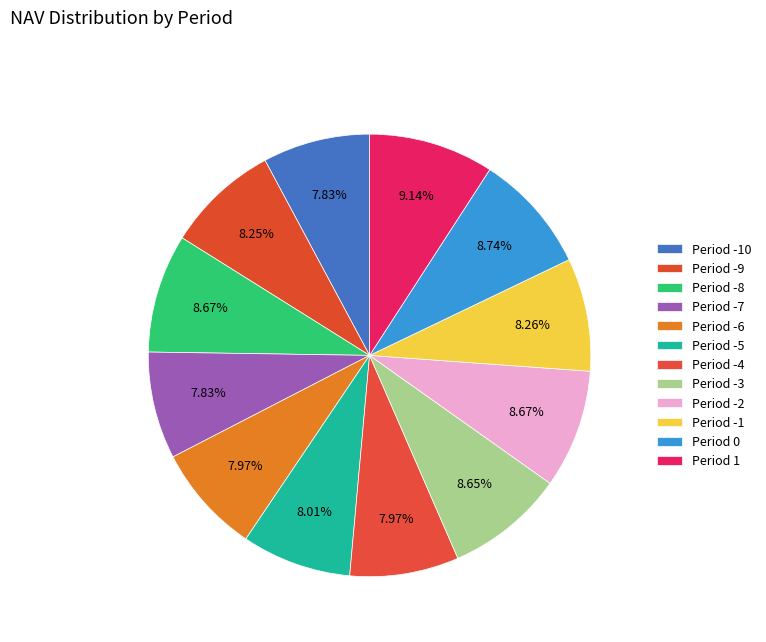

True or false: Period -7 accounts for 8% of the total.

True